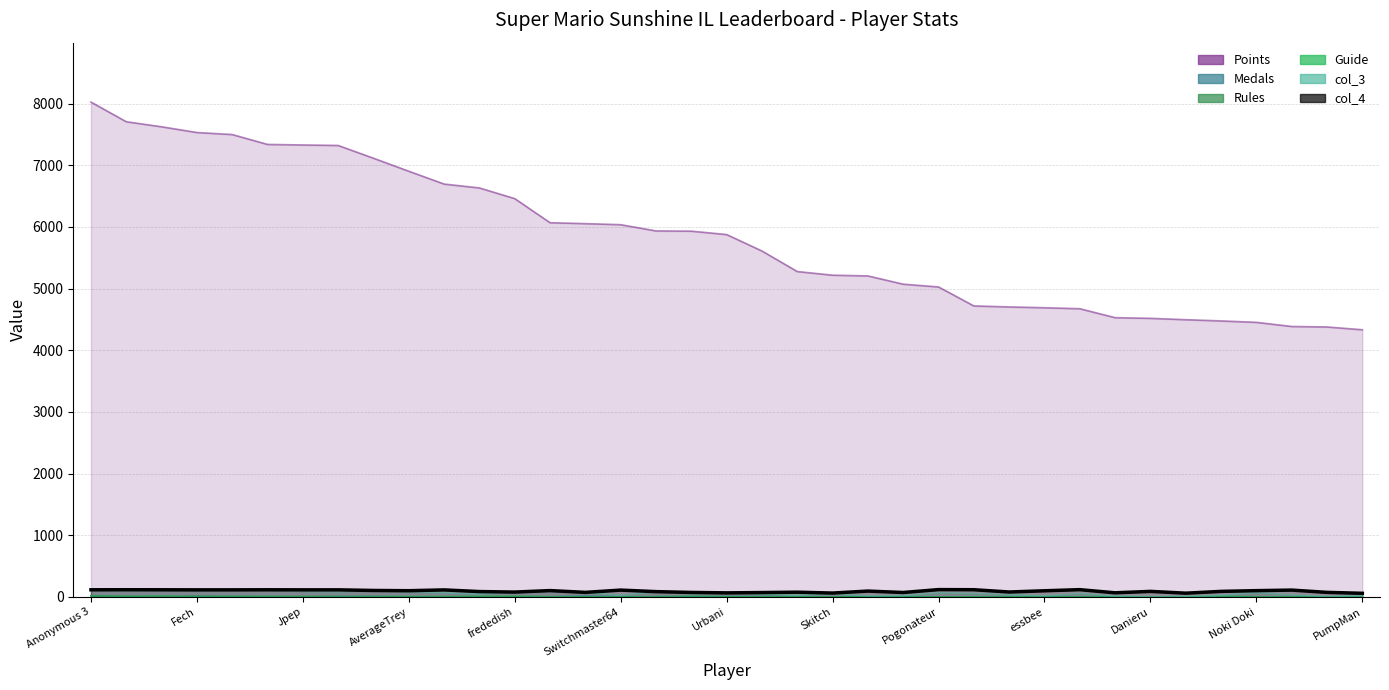

What is the maximum value for Rules?

19